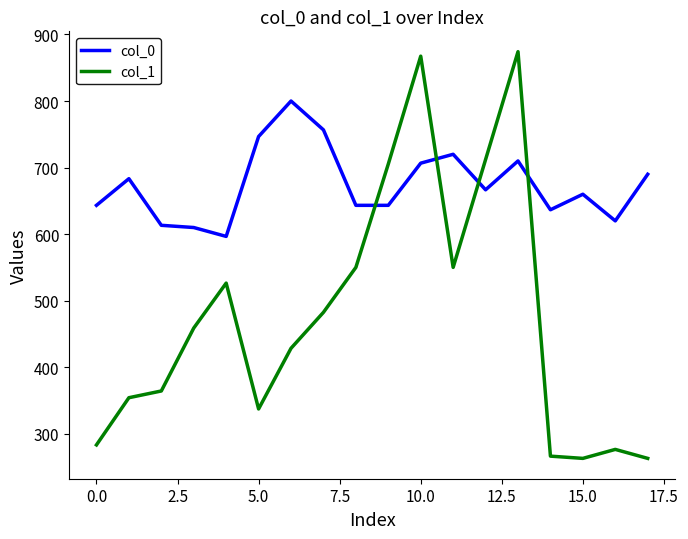

Rank the series by their average value, from lowest to highest.

col_1, col_0